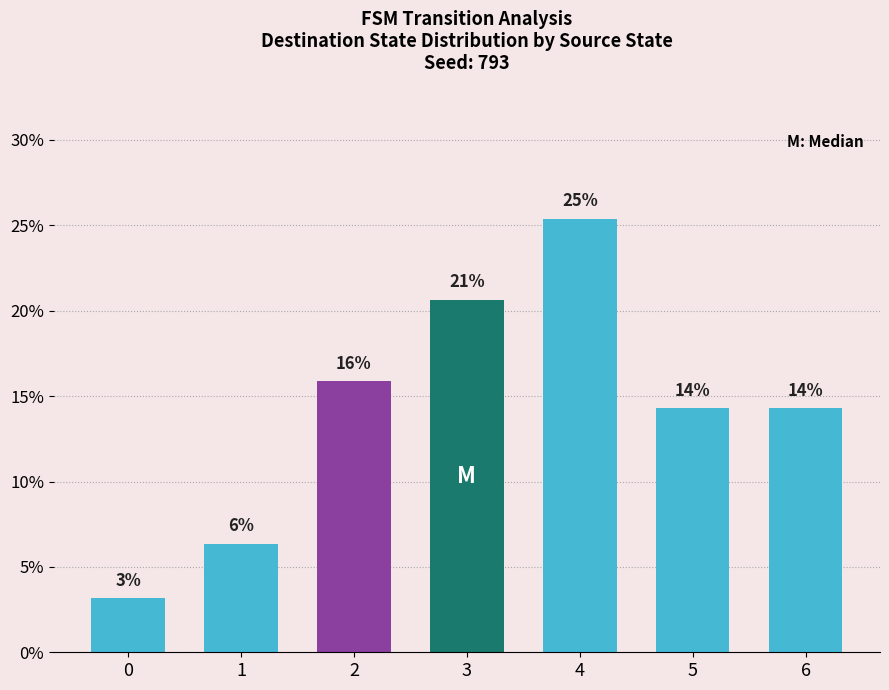

What is the ratio of the value at 4 to the value at 0?

8.0